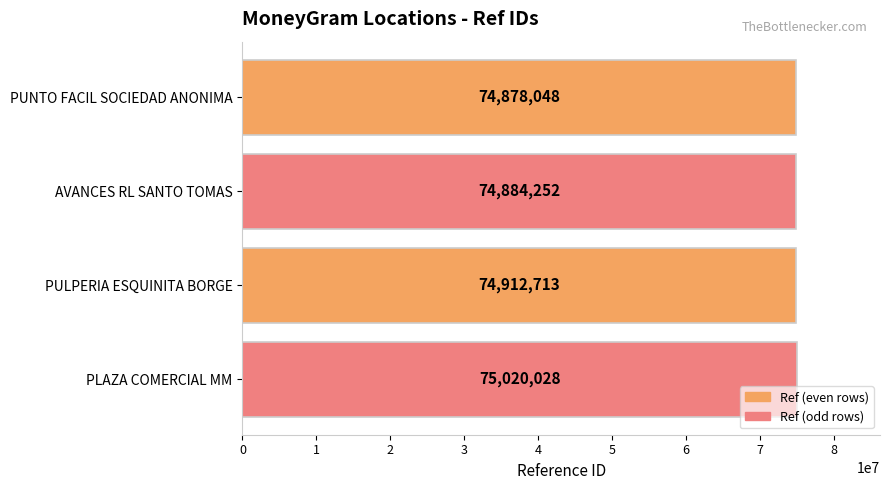

What is the greatest value displayed?

75020028